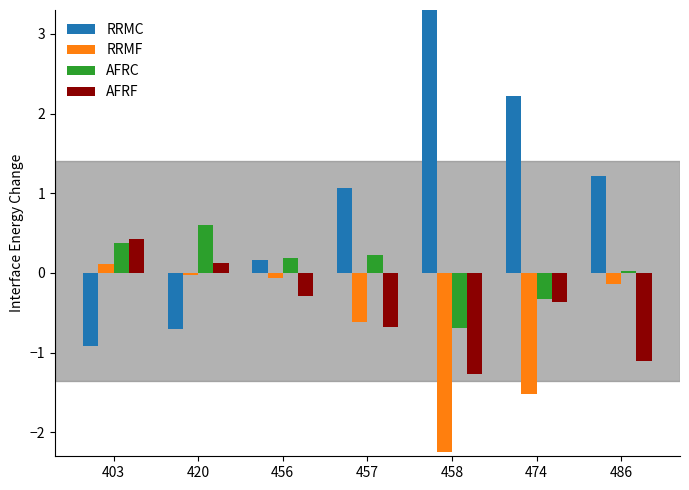

List the series in order of their peak value, lowest first.

RRMF, AFRF, AFRC, RRMC